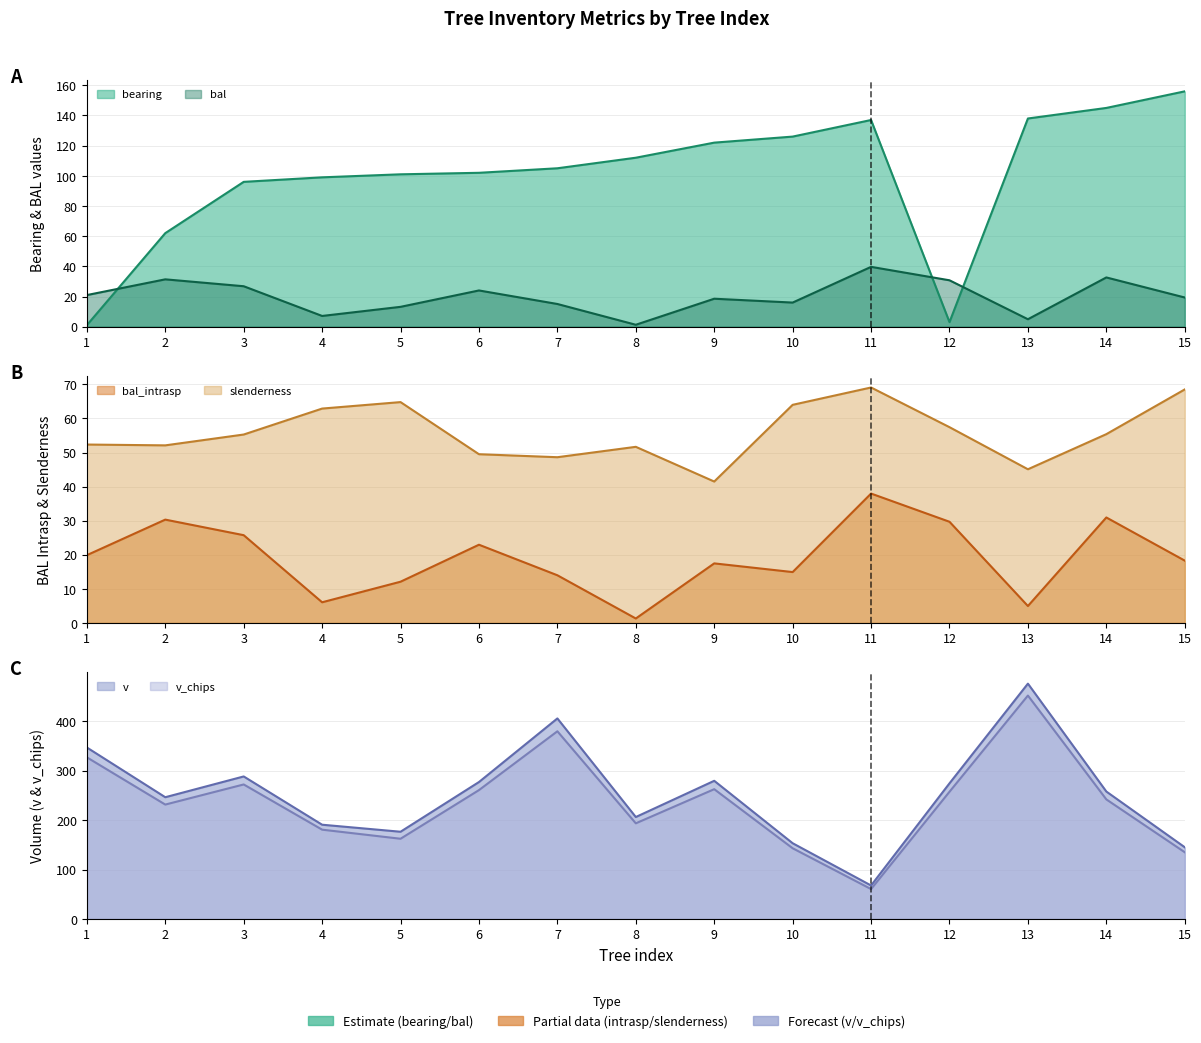

Which series ends up on top after the final intersection of slenderness and v_chips?

v_chips